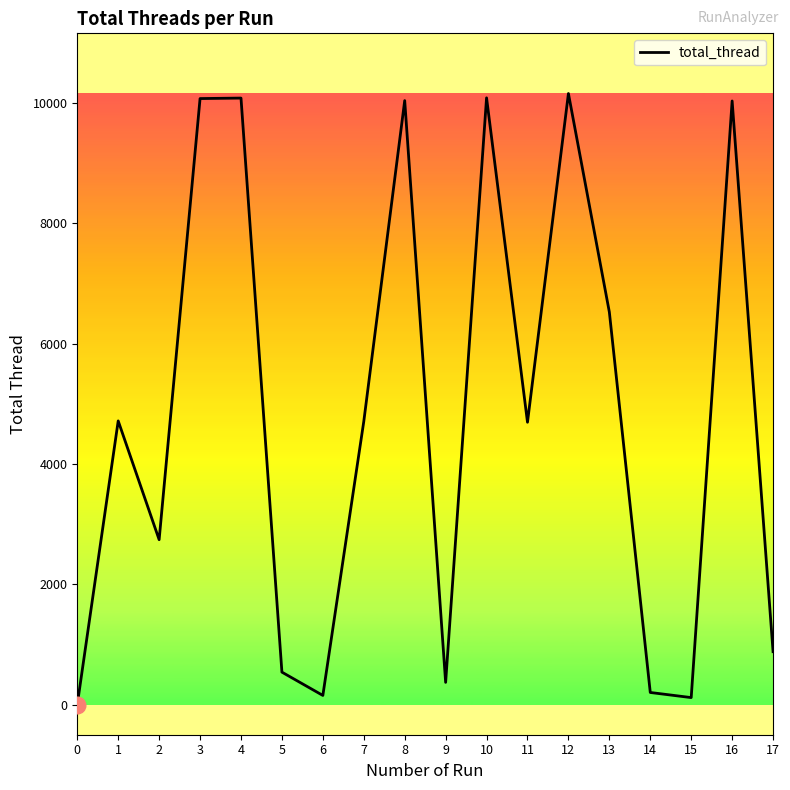

At which label does the data first exceed 4705?

1